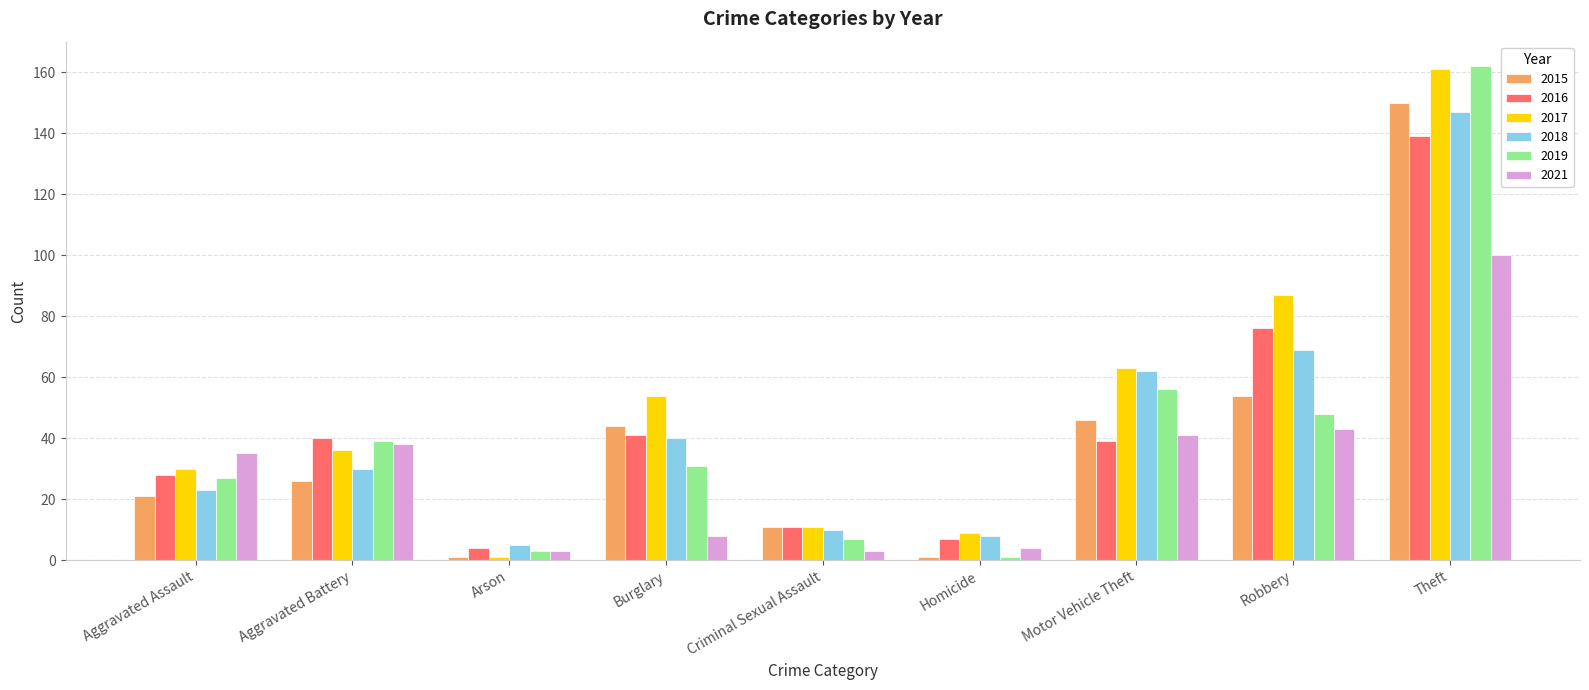

What is the average value of the 2021 series?

31